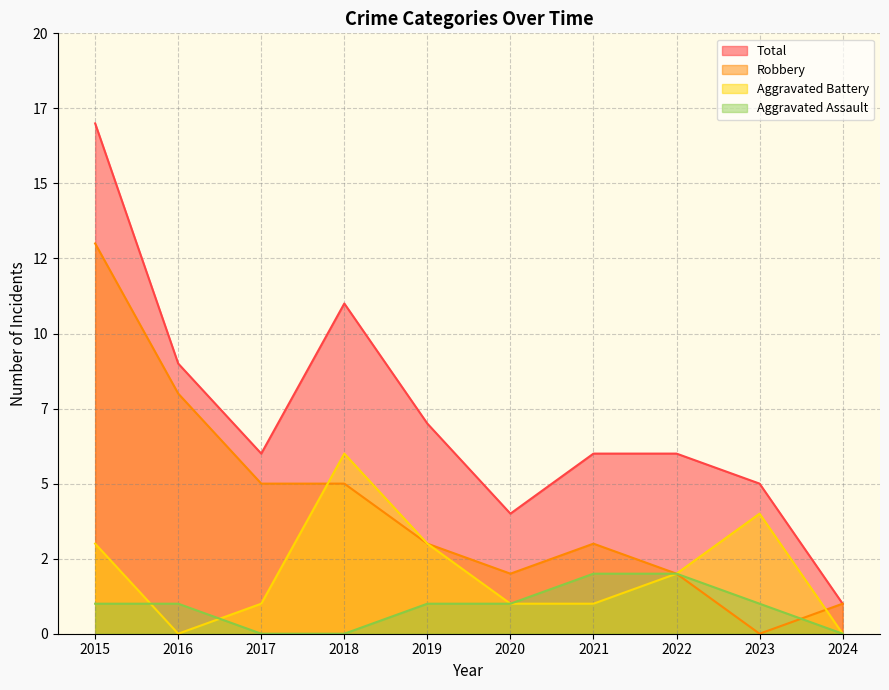

What is the value of the Total point at the 5th from the left?

7